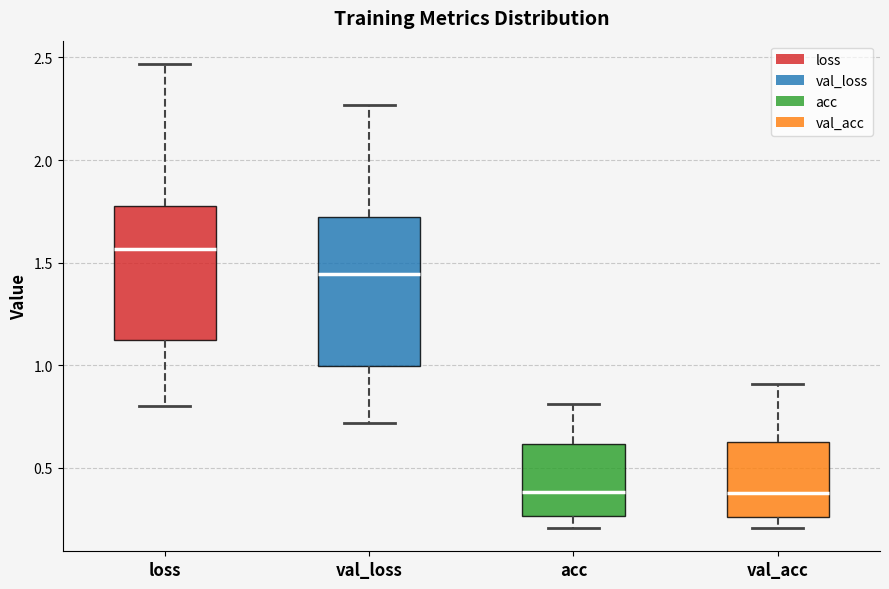

Comparing the boxes themselves (not the whiskers), which one is the tallest?

val_loss